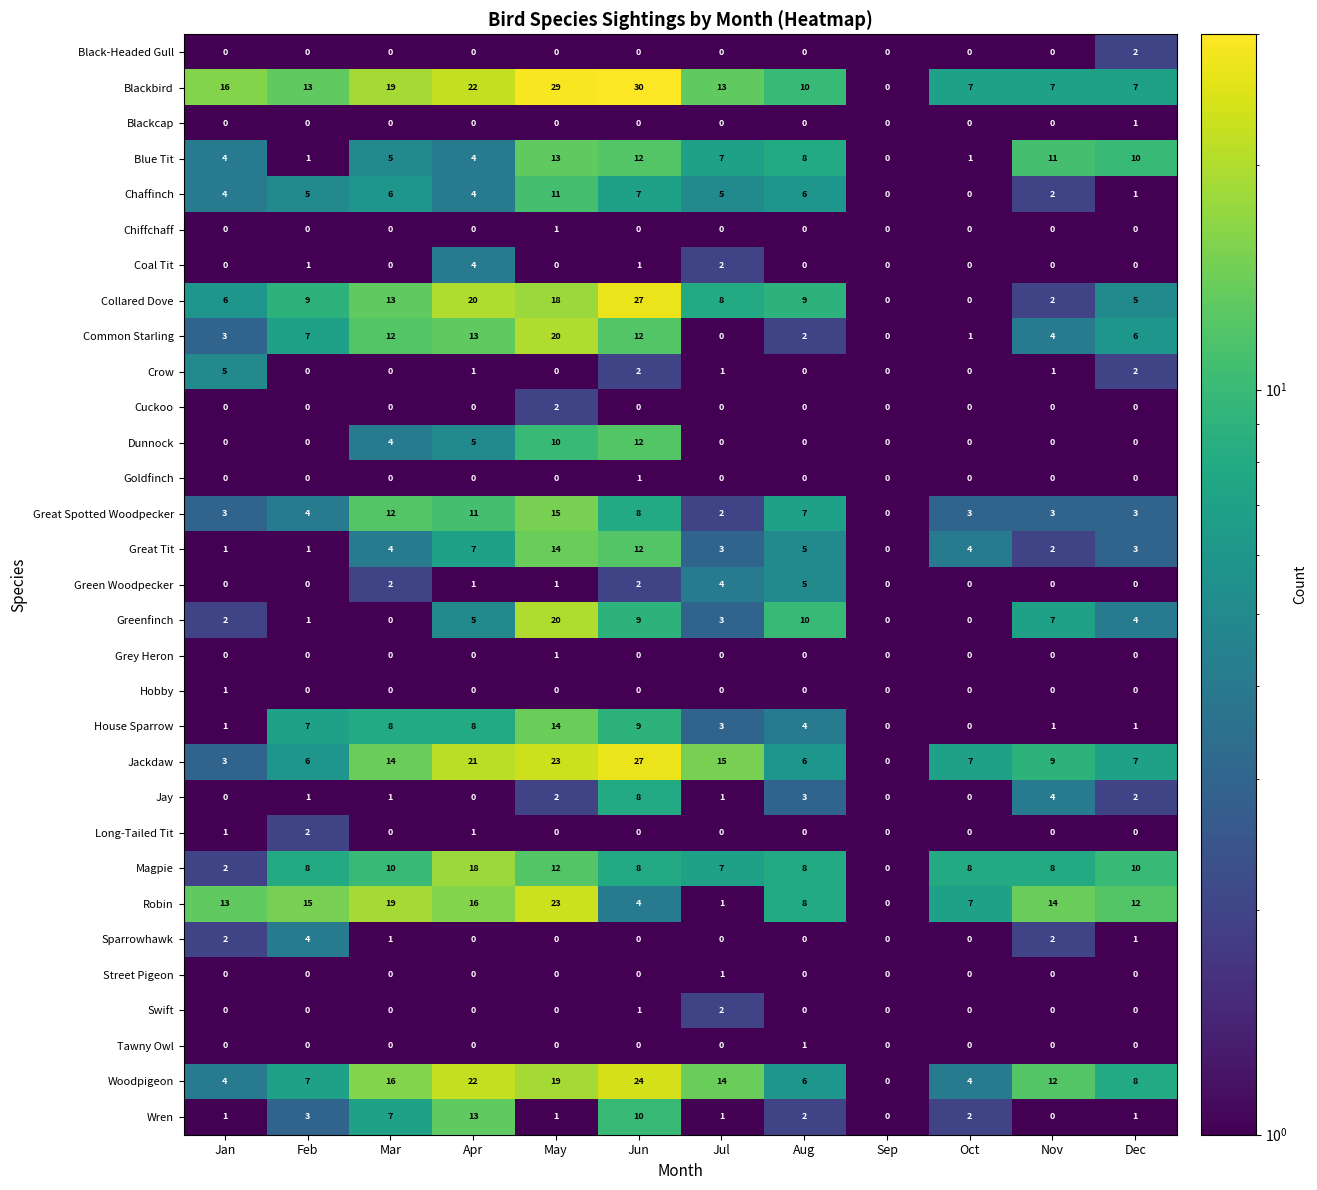

Count the Tawny Owl values in the range 0 to 1.

12